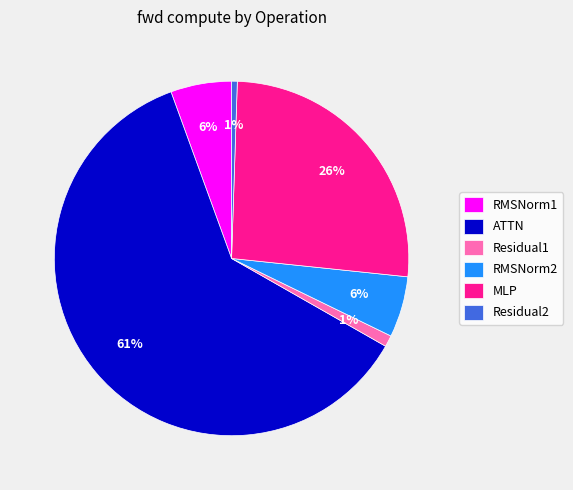

Do Residual1 and Residual2 together represent more than half of the pie?

No